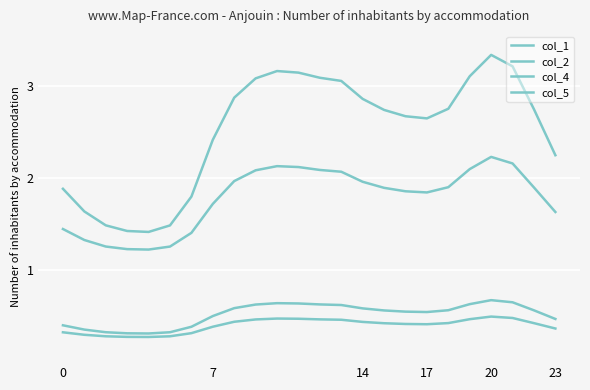

How many lines are shown in the chart?

4